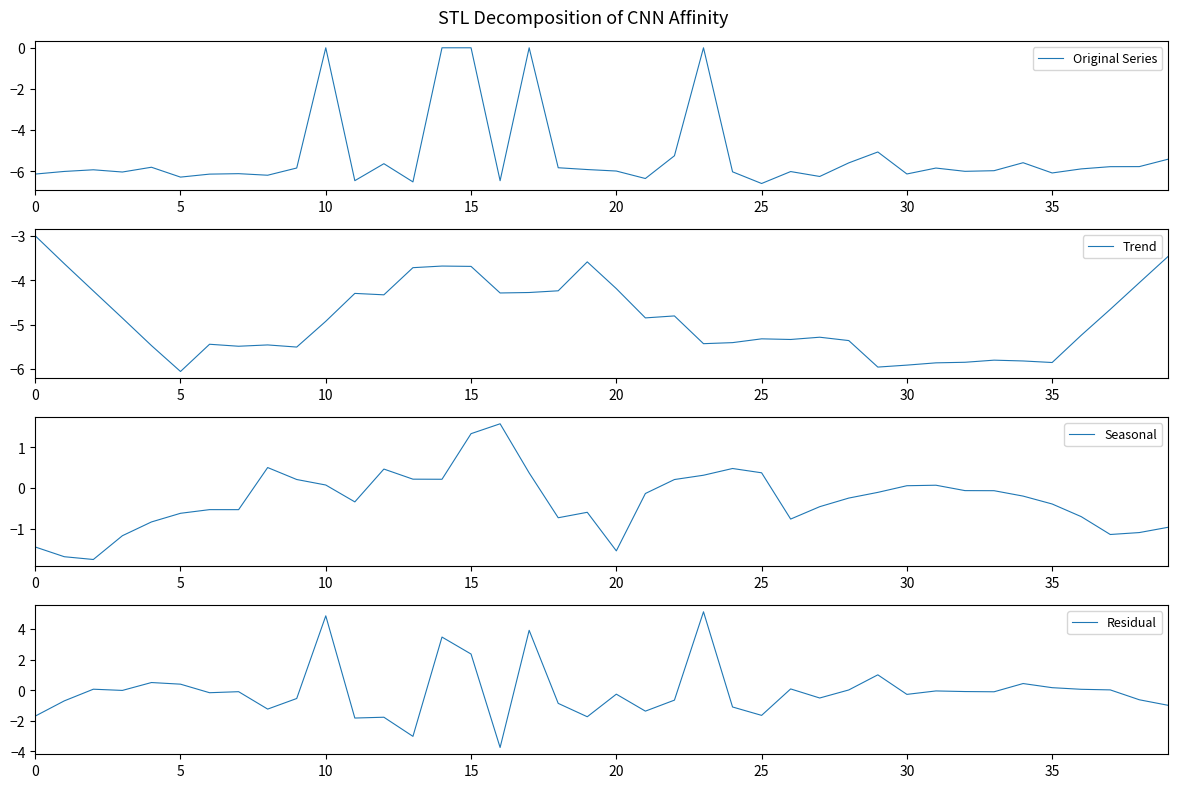

Is it true that Original Series equals -3.1 at 0?

False